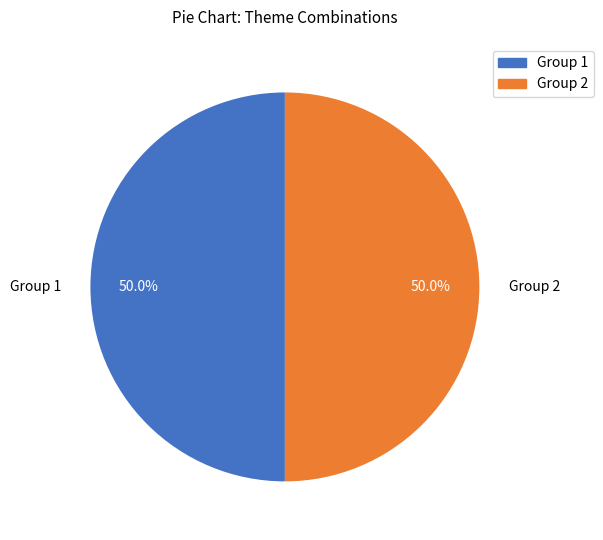

What is the ratio of the value at Group 2 to the value at Group 1?

1.0